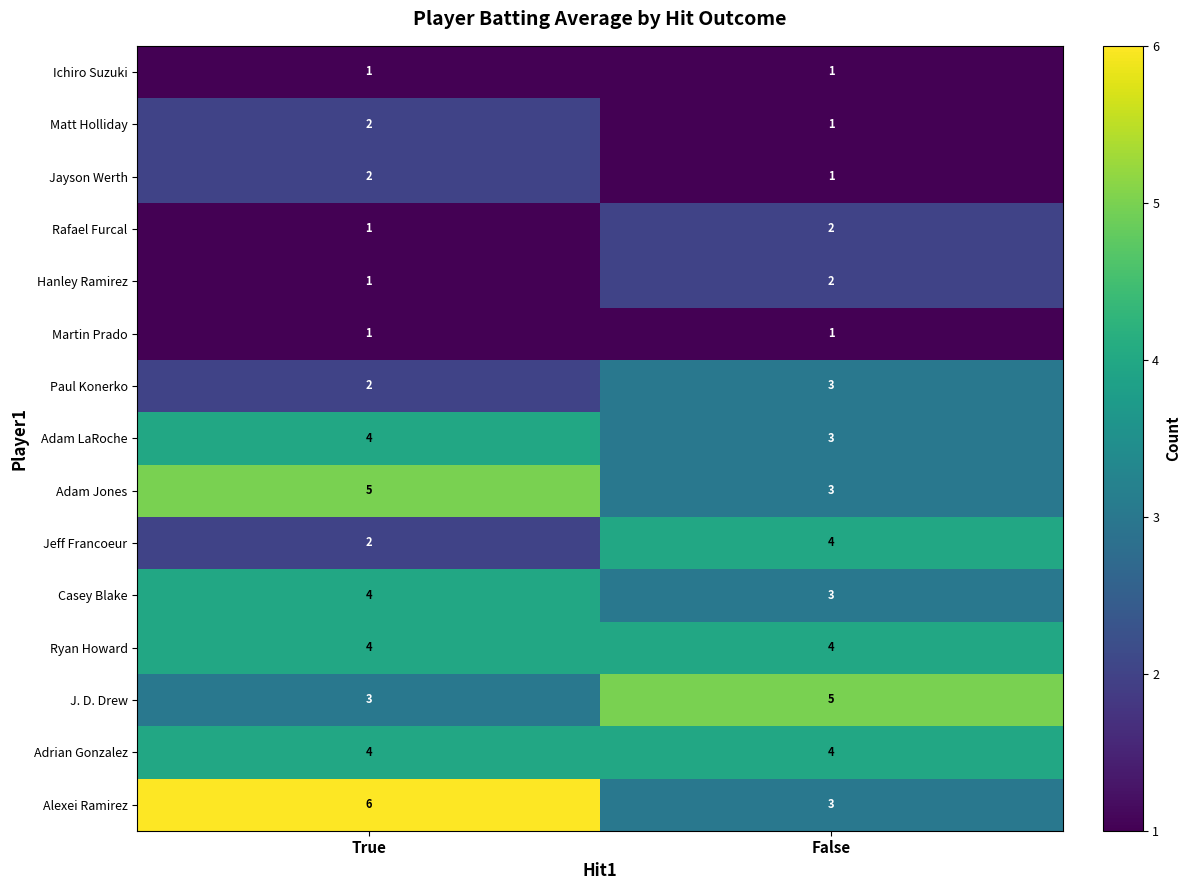

Reading right to left, transcribe all the data shown in this chart.

Ichiro Suzuki: 1	1
Matt Holliday: 1	2
Jayson Werth: 1	2
Rafael Furcal: 2	1
Hanley Ramirez: 2	1
Martin Prado: 1	1
Paul Konerko: 3	2
Adam LaRoche: 3	4
Adam Jones: 3	5
Jeff Francoeur: 4	2
Casey Blake: 3	4
Ryan Howard: 4	4
J. D. Drew: 5	3
Adrian Gonzalez: 4	4
Alexei Ramirez: 3	6